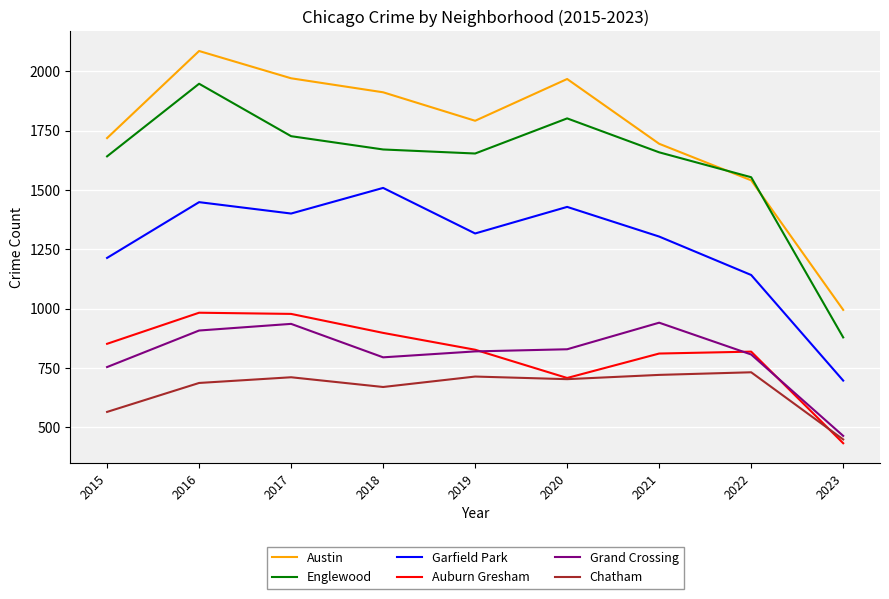

What is the total value across all series at 2018?

7455